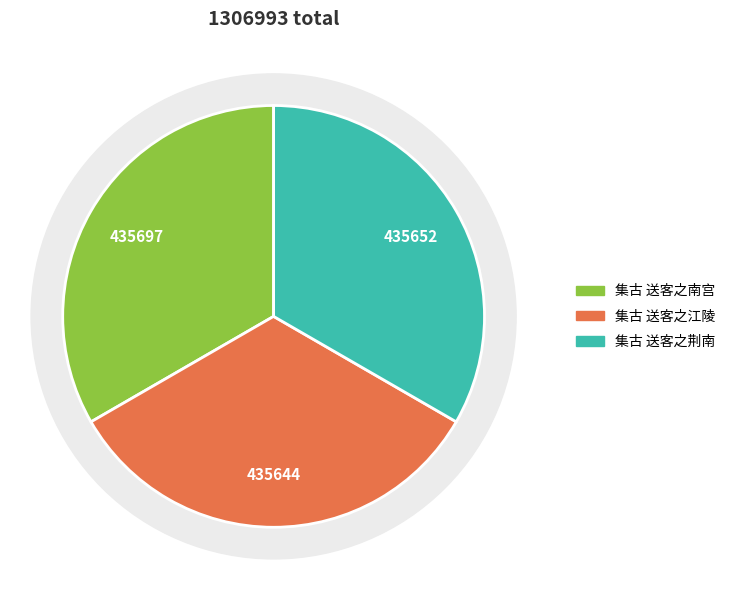

What percentage is the 集古 送客之荆南 slice, to the nearest percent?

33%